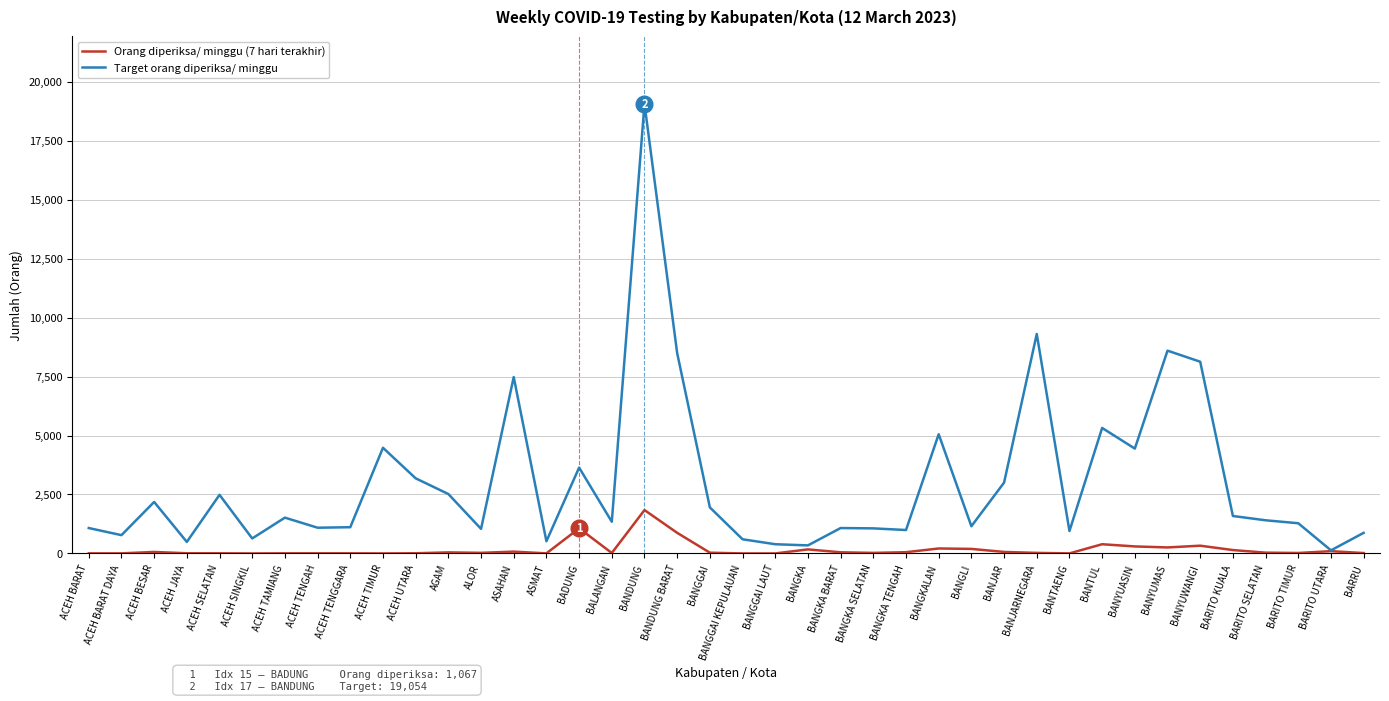

Between BARITO KUALA and BARRU, which series saw the biggest shift?

Target orang diperiksa/ minggu